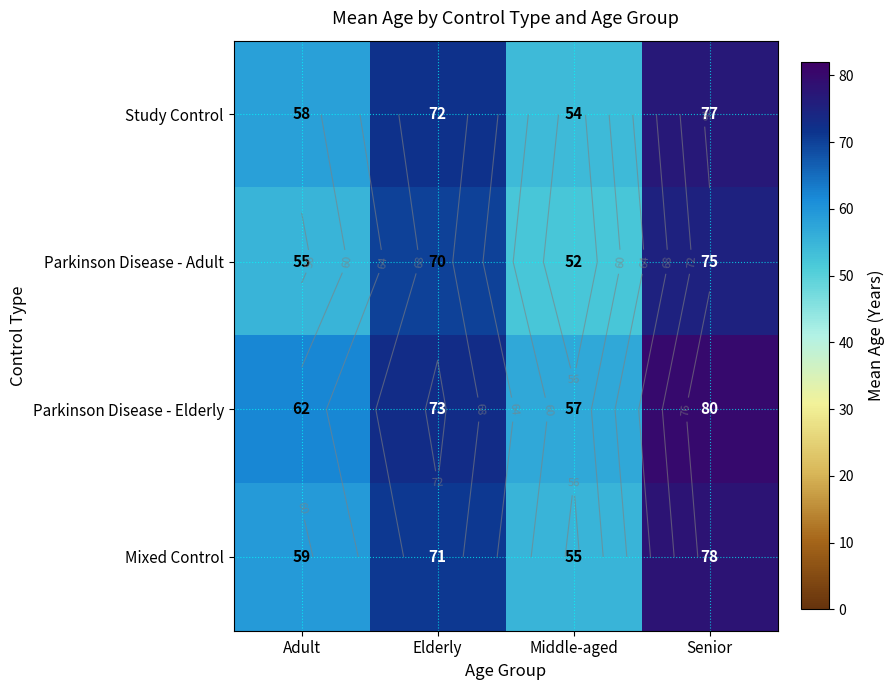

Where does the Parkinson Disease - Elderly series first go above 73?

Senior